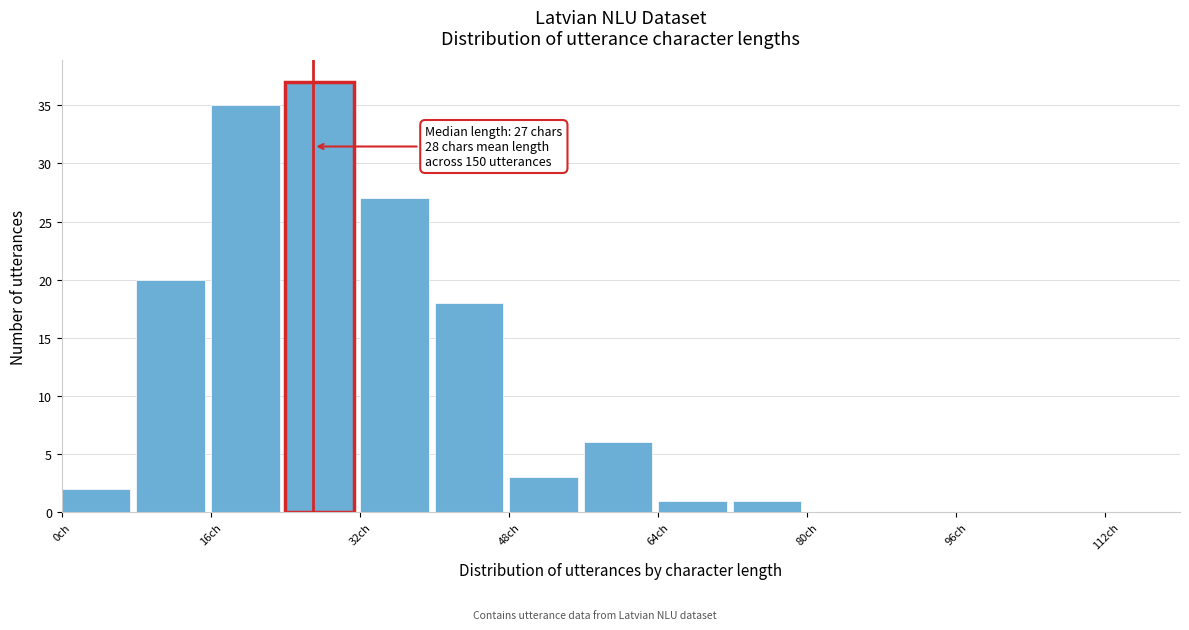

Over which range of the x-axis is the bar tallest?

24 to 32